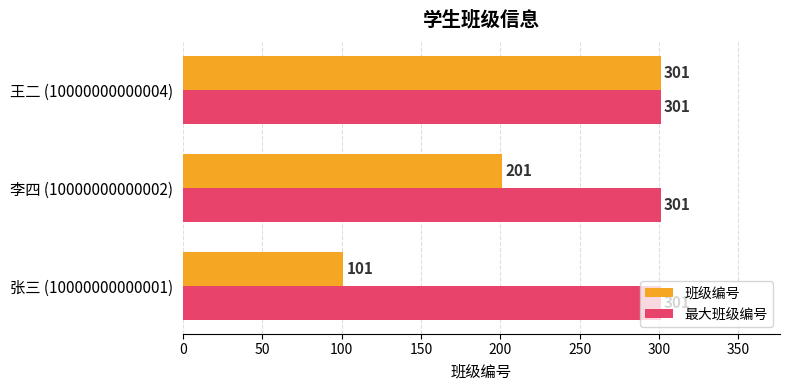

What is the difference between the maximum and minimum values in the 班级编号 series?

200